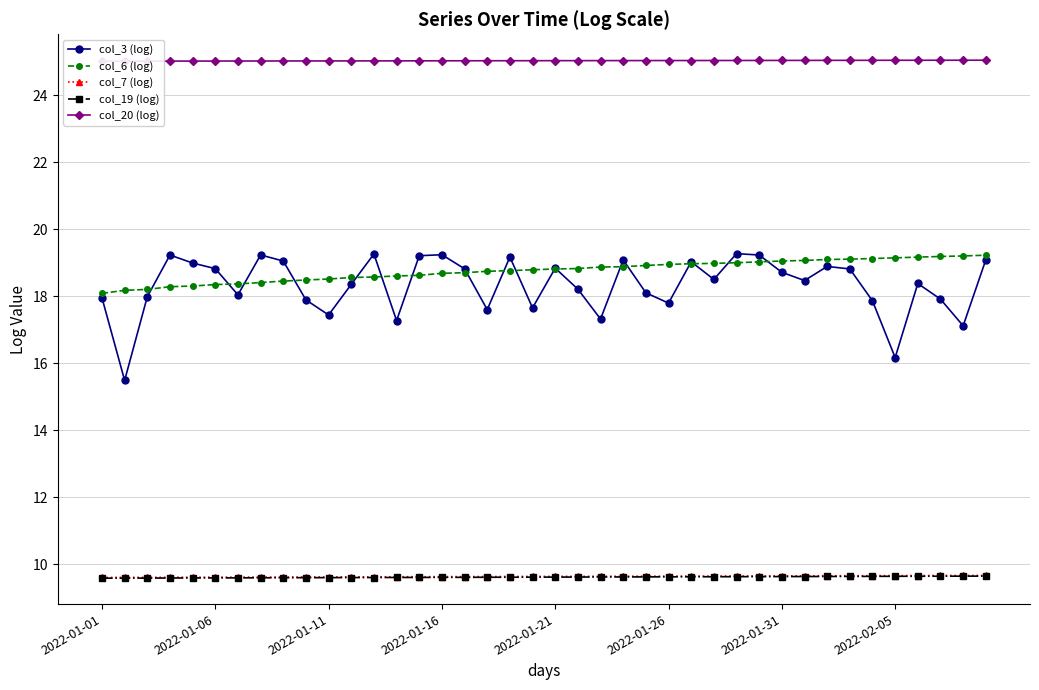

True or false: col_7 (log) has a value of 9.7 at 39.

True